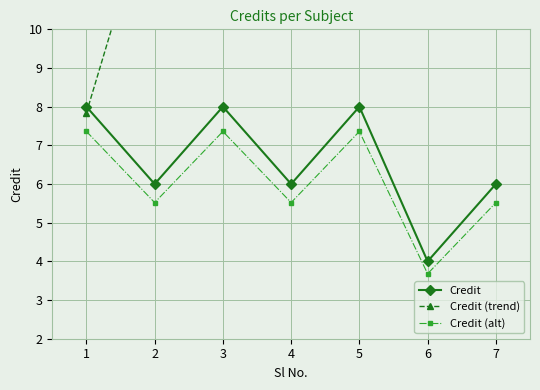

At 5, list the series in order from largest to smallest.

Credit (trend), Credit, Credit (alt)